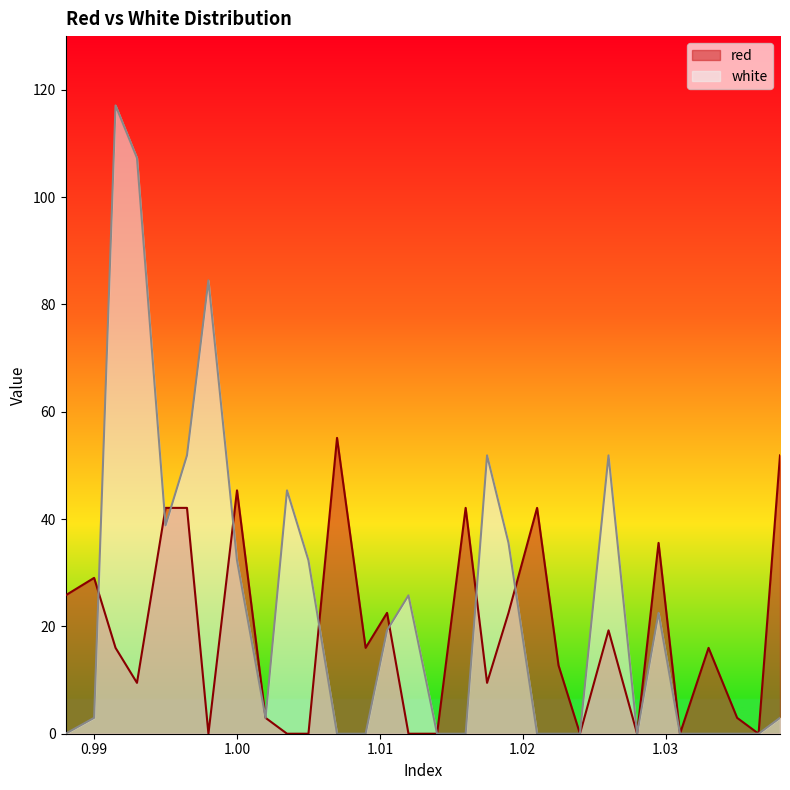

Reading right to left, transcribe all the data shown in this chart.

red: 1.038=51.9	1.0365=0.0	1.035=3.0	1.033=16.0	1.031=0.0	1.0295=35.6	1.028=0.0	1.026=19.3	1.024=0.0	1.0225=12.7	1.021=42.1	1.019=22.5	1.0175=9.5	1.016=42.1	1.014=0.0	1.012=0.0	1.0105=22.5	1.009=16.0	1.007=55.1	1.005=0.0	1.0035=0.0	1.002=3.0	1.0=45.3	0.998=0.0	0.9965=42.1	0.995=42.1	0.993=9.5	0.9915=16.0	0.99=29.0	0.988=25.8
white: 1.038=3.0	1.0365=0.0	1.035=0.0	1.033=0.0	1.031=0.0	1.0295=22.5	1.028=0.0	1.026=51.9	1.024=0.0	1.0225=0.0	1.021=0.0	1.019=35.6	1.0175=51.9	1.016=0.0	1.014=0.0	1.012=25.8	1.0105=19.3	1.009=0.0	1.007=0.0	1.005=32.3	1.0035=45.3	1.002=3.0	1.0=32.3	0.998=84.5	0.9965=51.9	0.995=38.8	0.993=107.3	0.9915=117.1	0.99=3.0	0.988=0.0